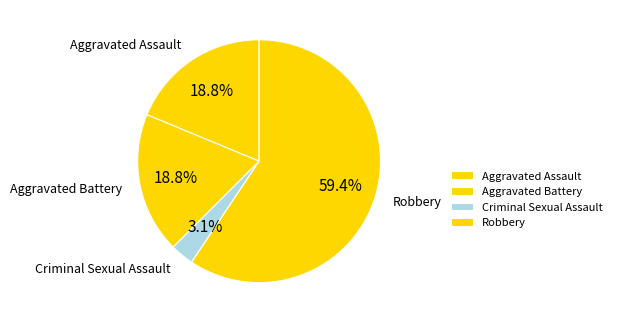

Which category has the biggest portion of the pie?

Robbery